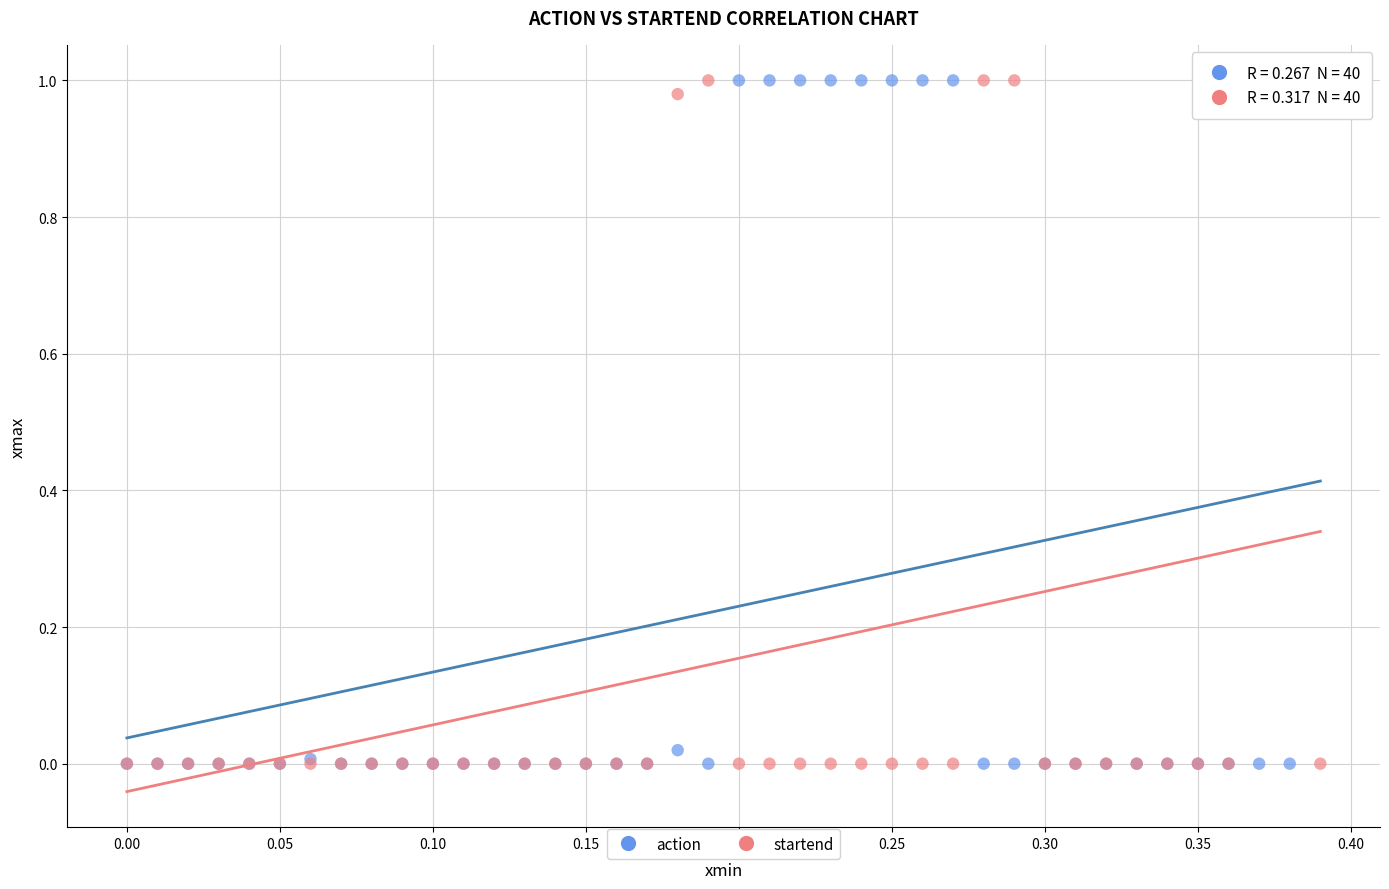

What are all the series names shown in the legend?

action, startend